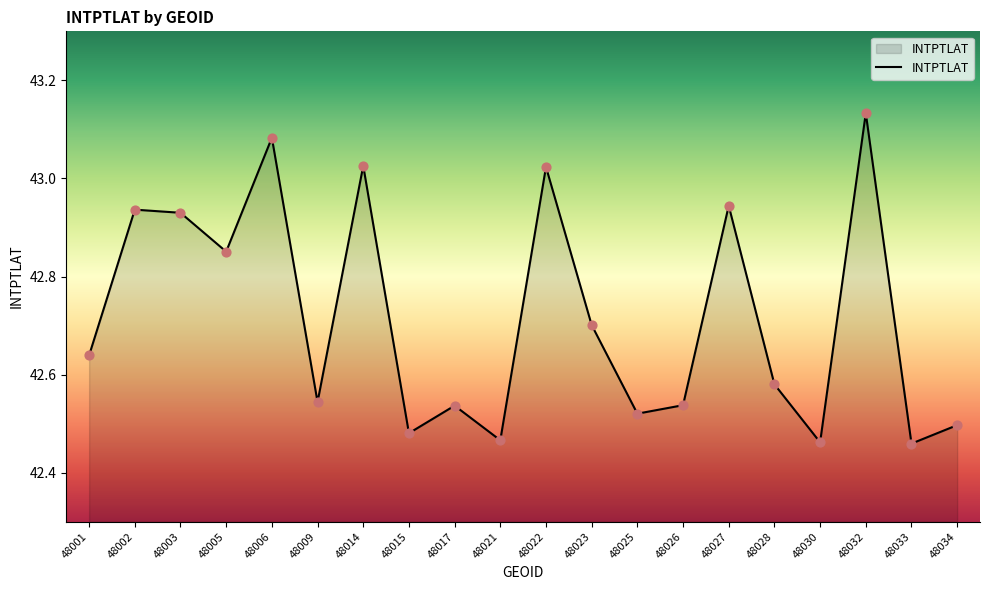

What is the change in value from 48027 to 48030?

-0.5